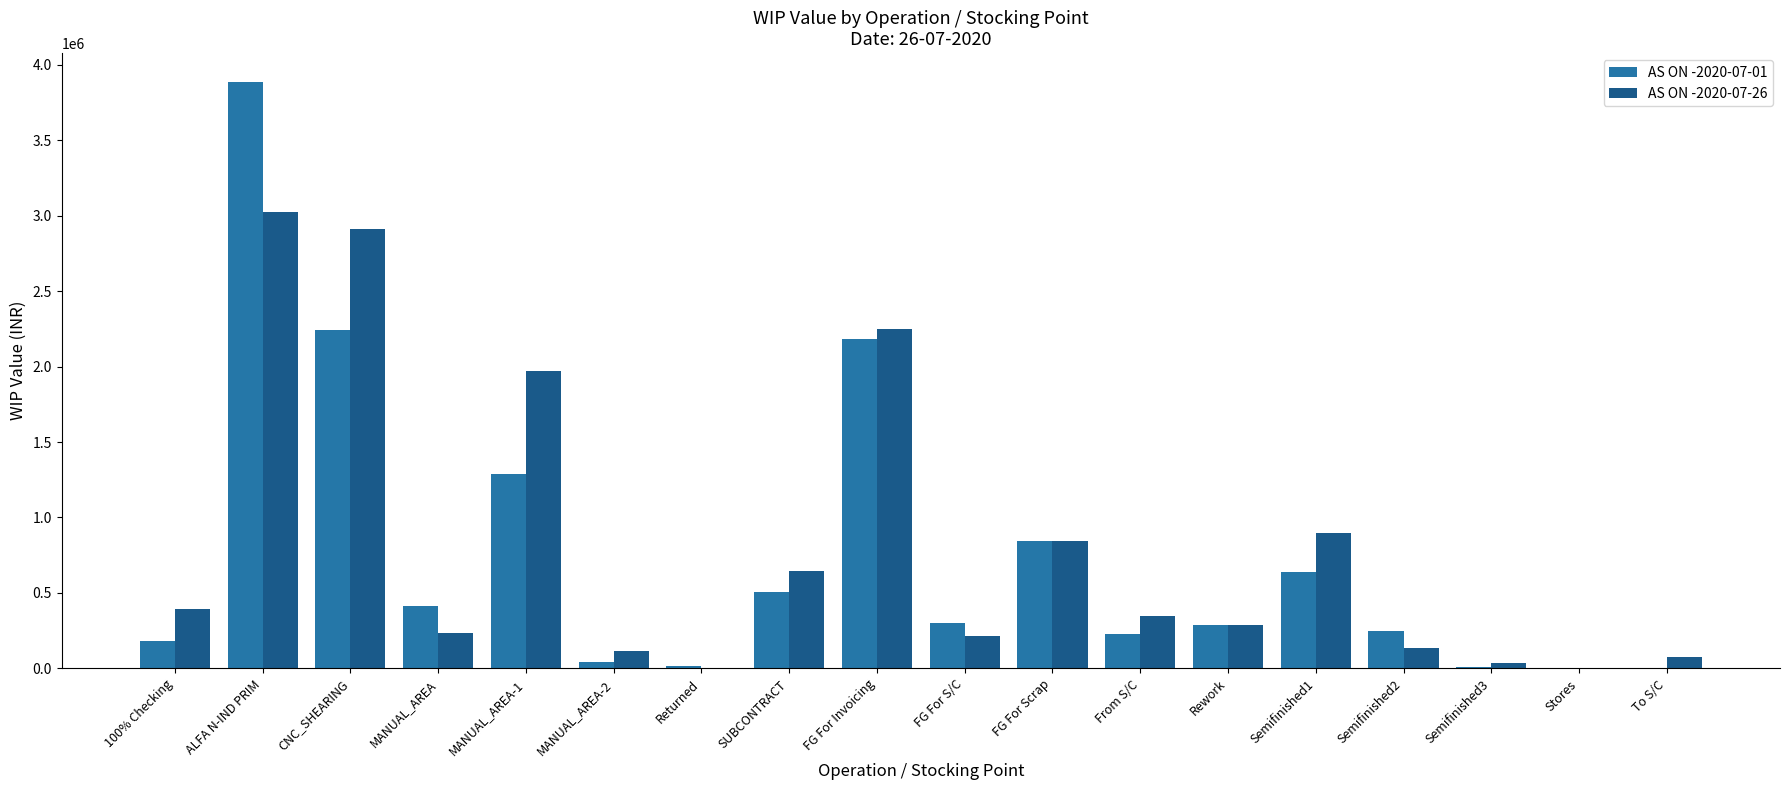

What is the greatest value displayed?

3882171.1